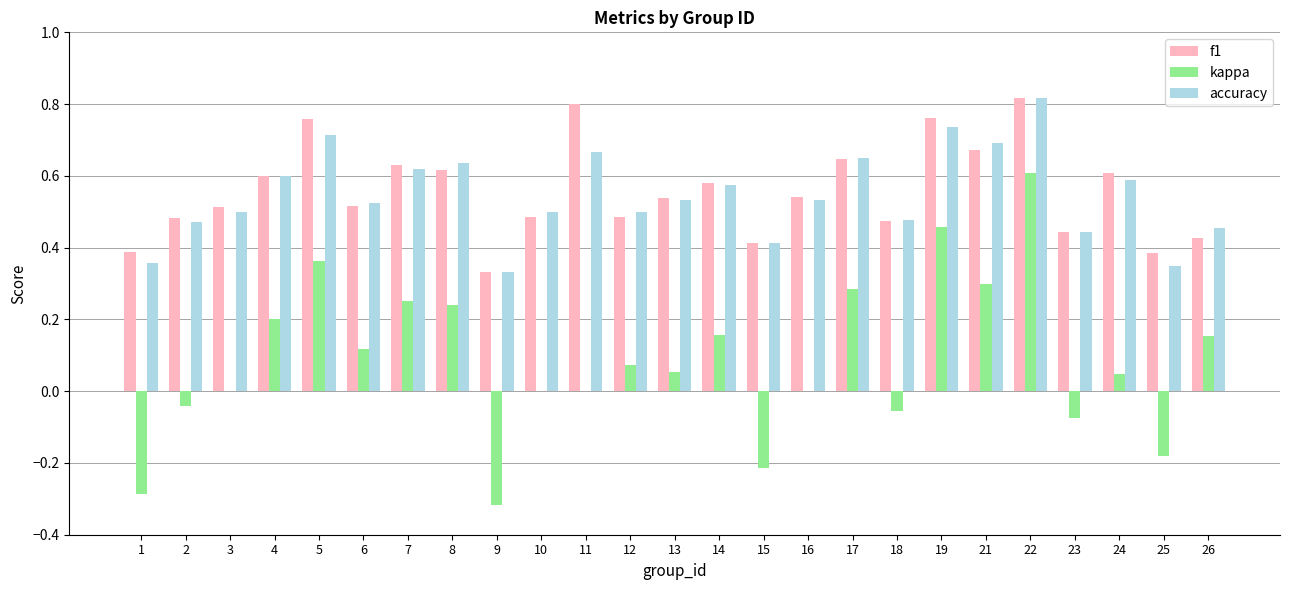

What are all the series names shown in the legend?

f1, kappa, accuracy